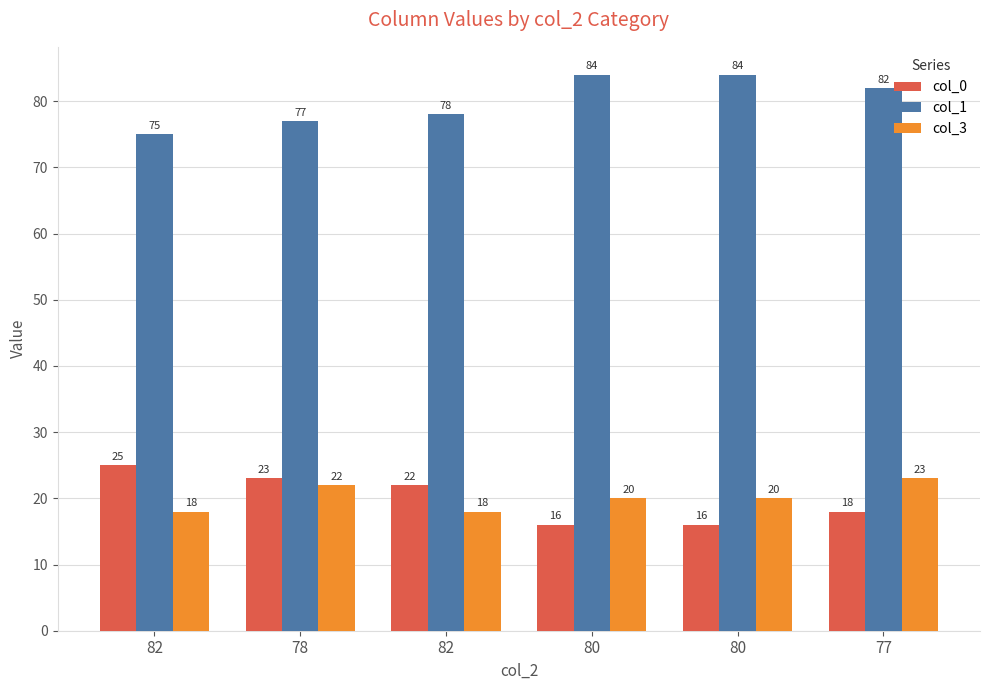

What are all the series names shown in the legend?

col_0, col_1, col_3